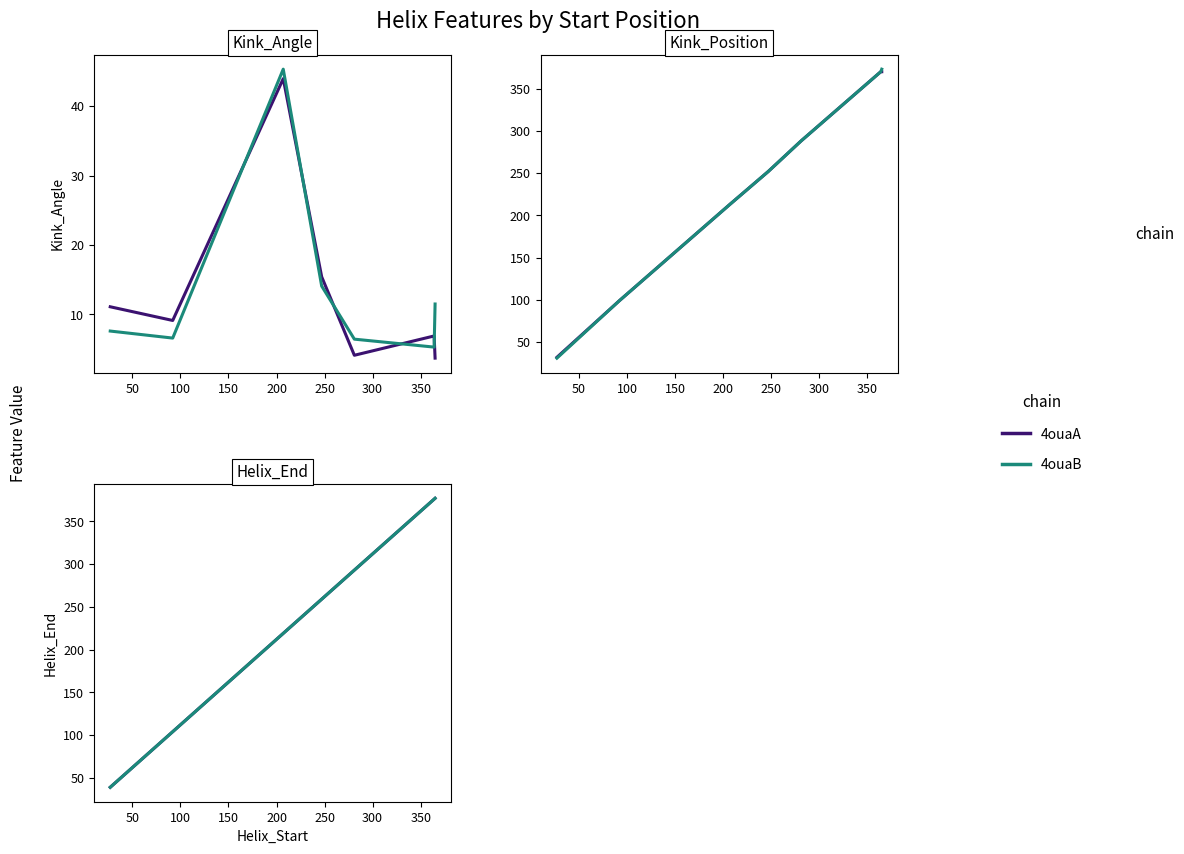

What is the sum of all 4ouaB values?

1667